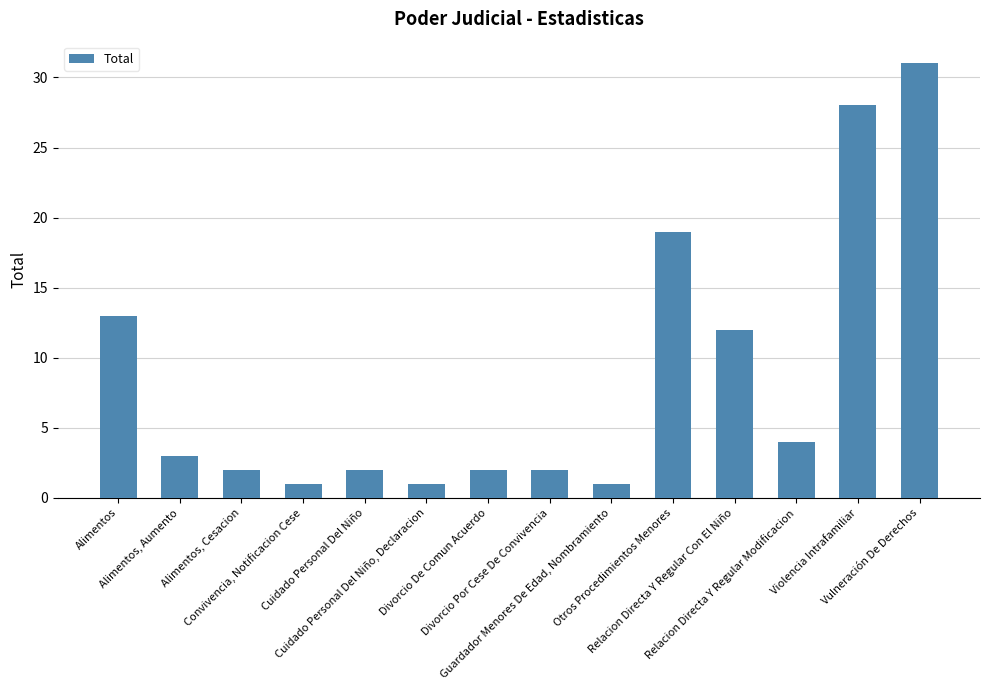

What is the difference between the maximum and second lowest values?

30